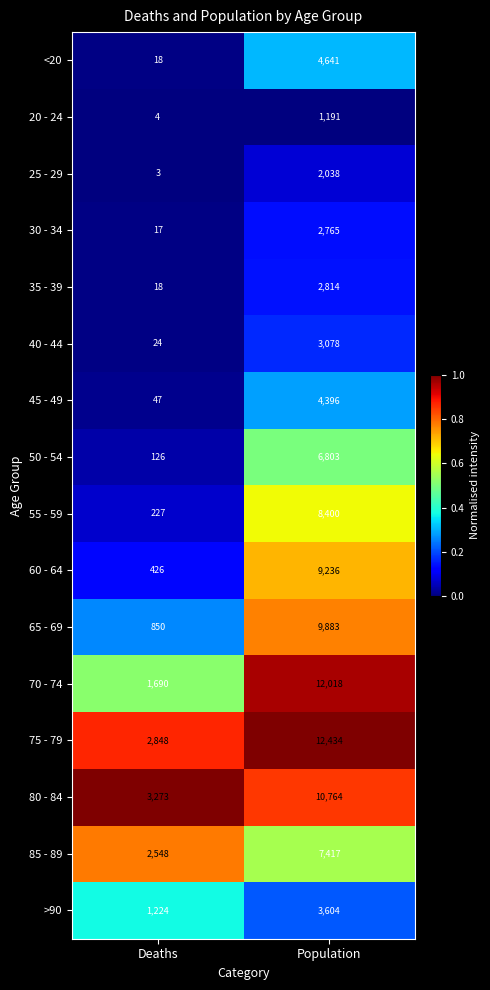

What is the sum of the 40 - 44 values at Deaths and Population?

3102